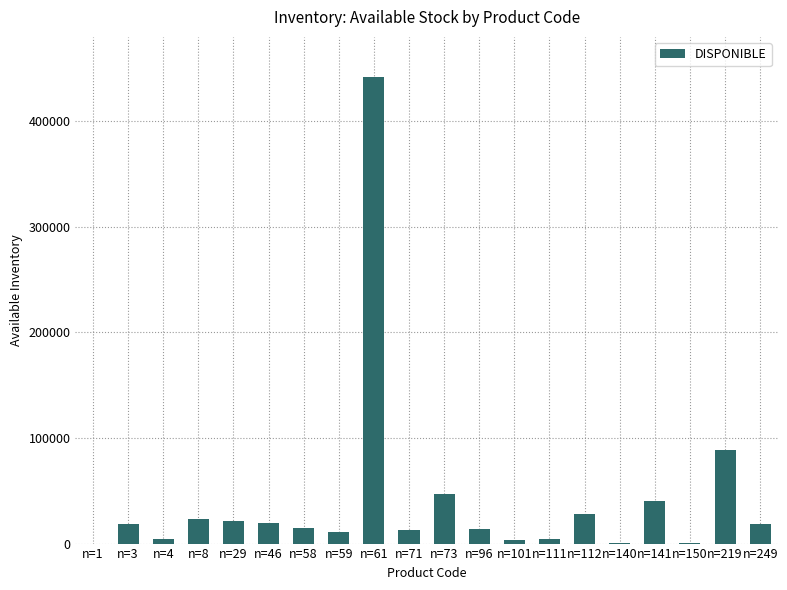

Are the bars horizontal?

No